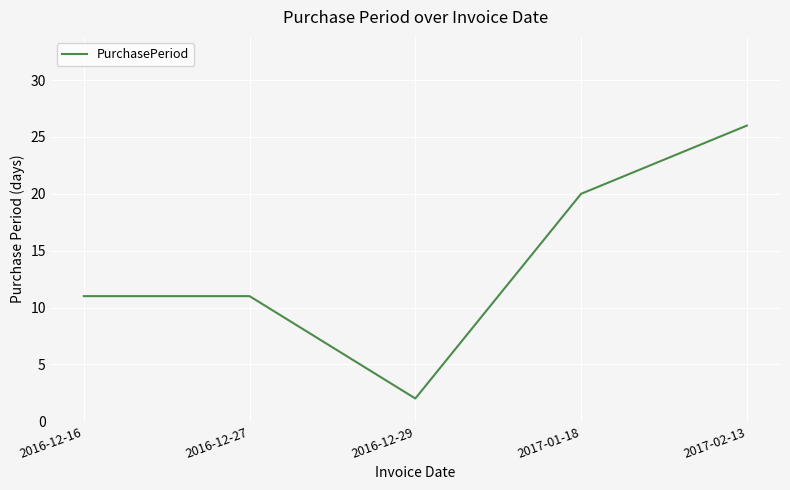

At which category does the data reach its first local valley?

2016-12-29